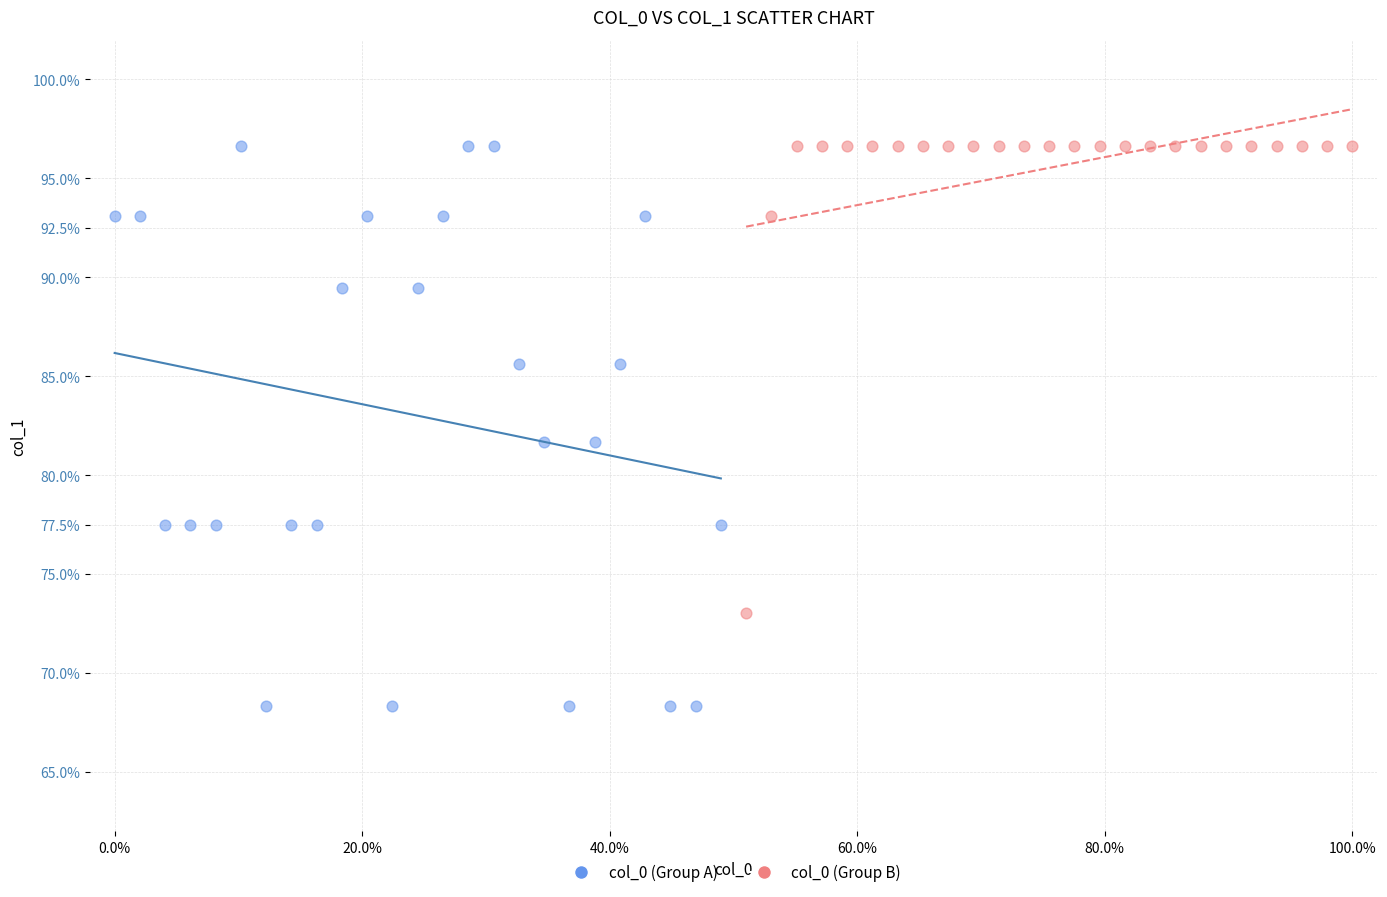

Which series reaches the minimum Y coordinate?

col_0 (Group A)